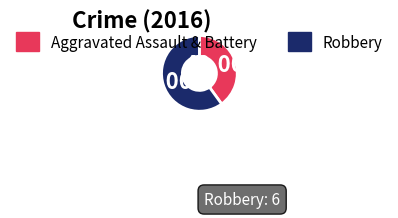

What is the ratio of the value at Robbery to the value at Aggravated Assault & Battery?

1.5